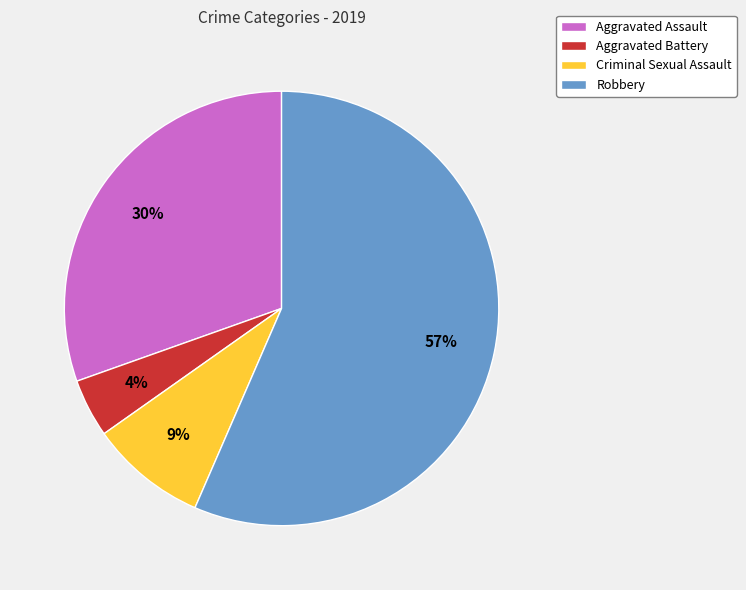

Rank the categories by value from lowest to highest.

Aggravated Battery, Criminal Sexual Assault, Aggravated Assault, Robbery